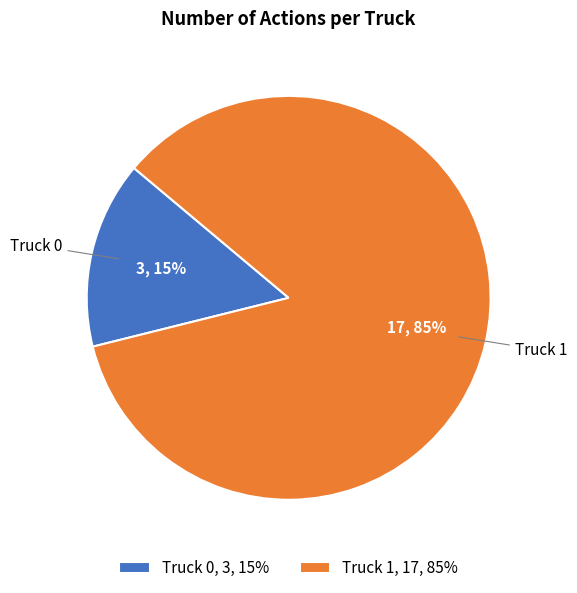

What is the ratio of the value at Truck 1 to the value at Truck 0?

5.7